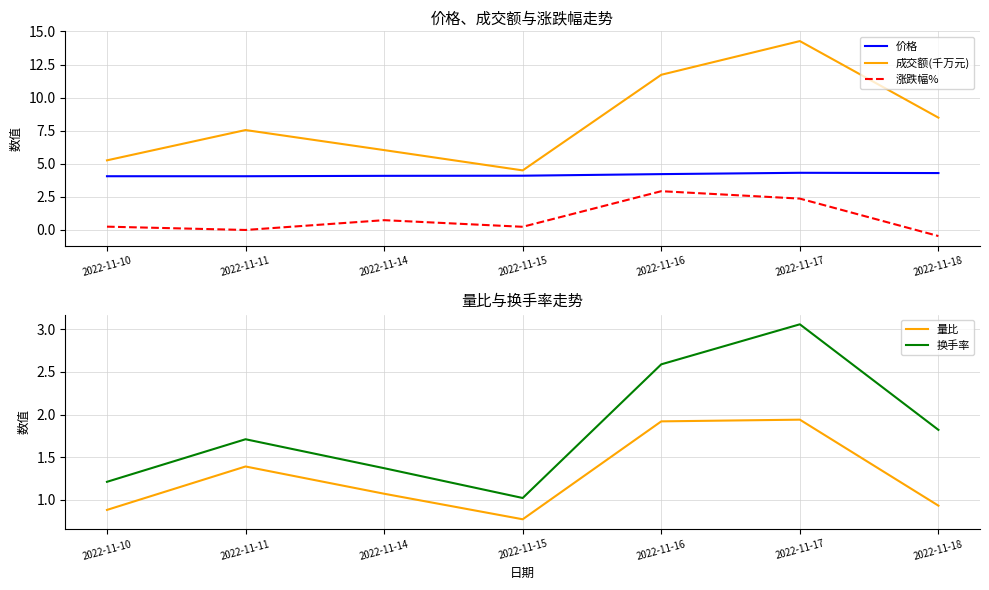

List the labels in order of 量比 value, largest first.

2022-11-17, 2022-11-16, 2022-11-11, 2022-11-14, 2022-11-18, 2022-11-10, 2022-11-15